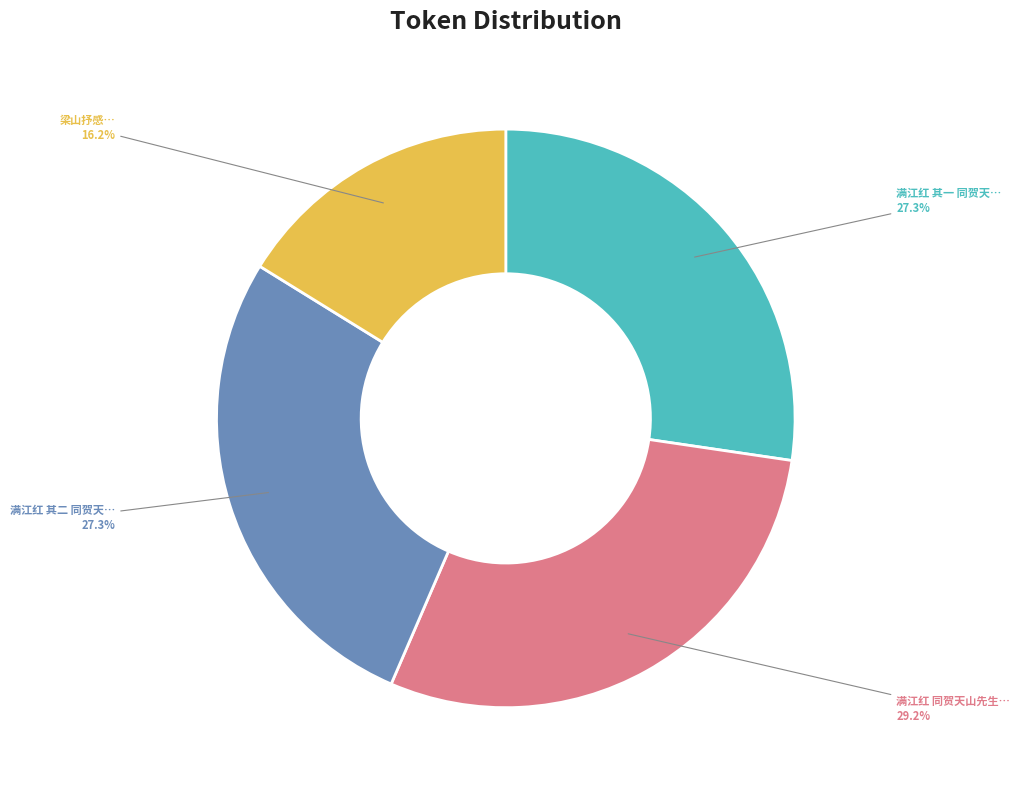

To the nearest percent, what is the average slice percentage?

25%